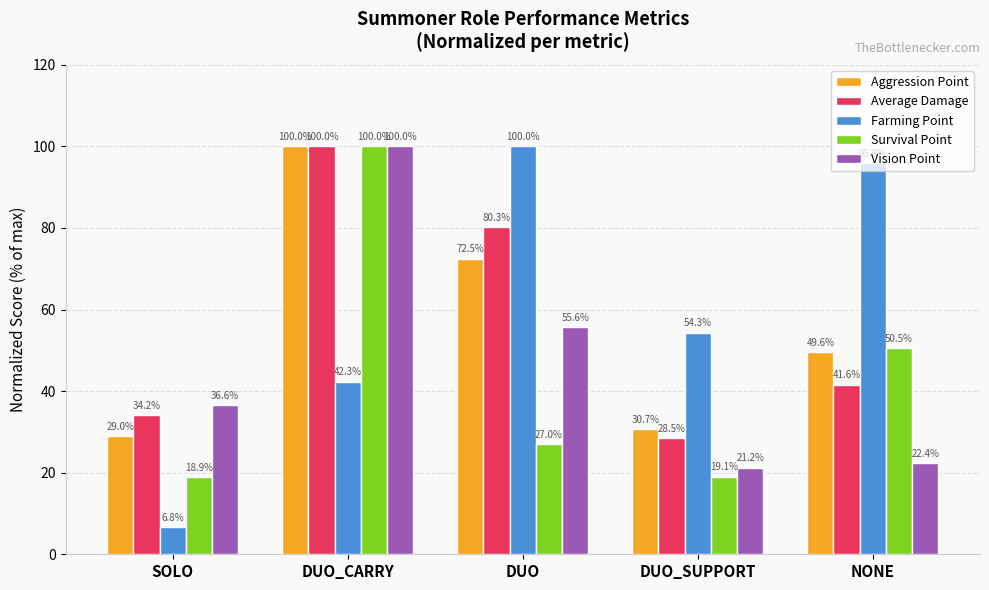

What value does the Survival Point series have at DUO_CARRY?

100.0